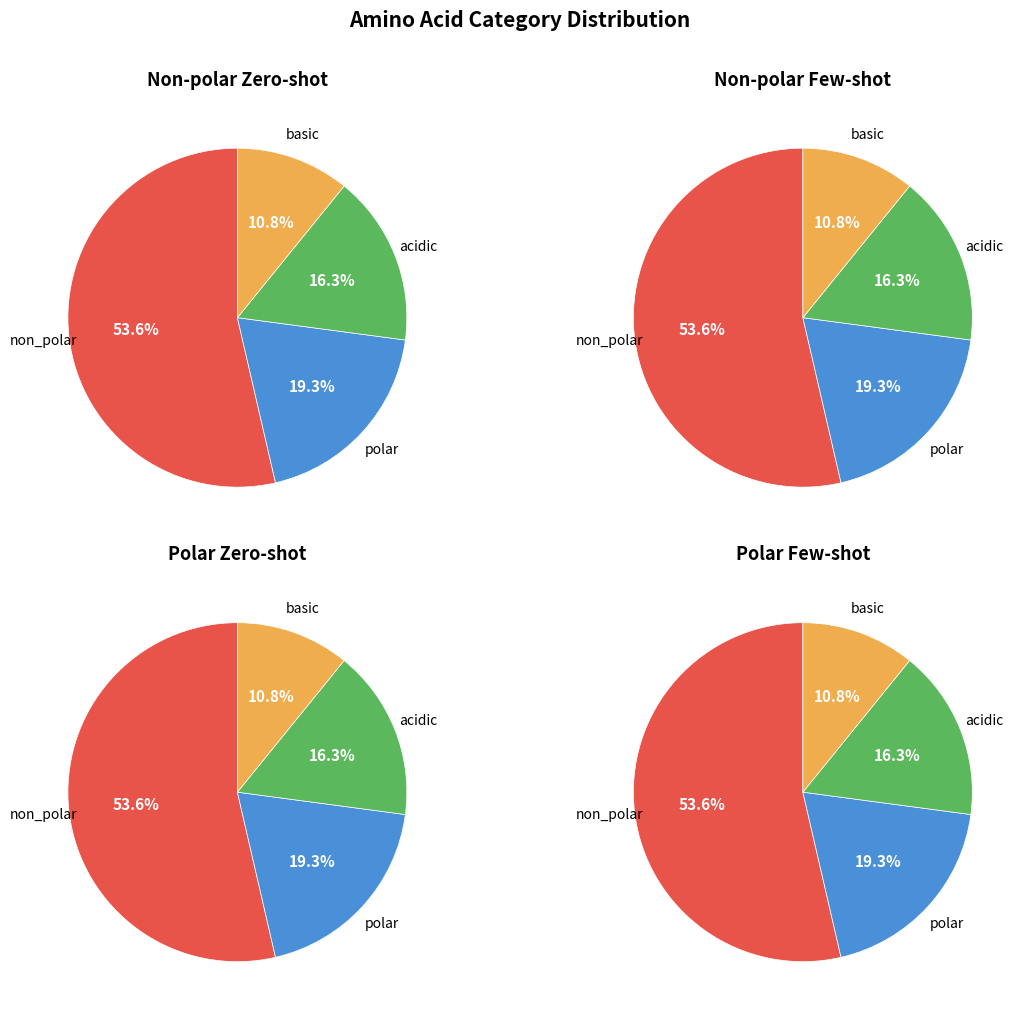

Which category accounts for the majority?

non_polar